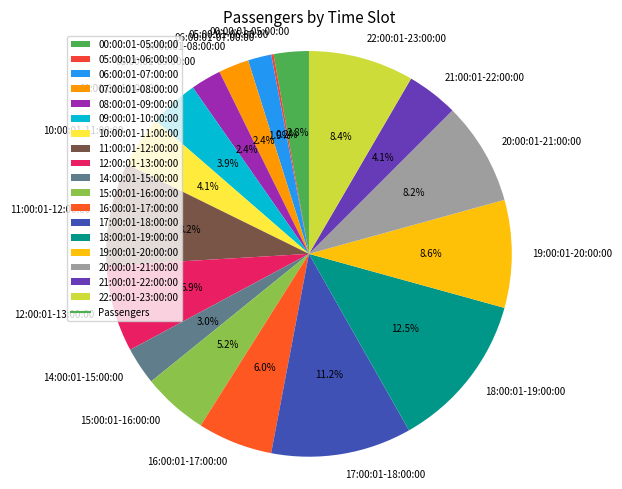

To the nearest percent, what is the average slice percentage?

6%